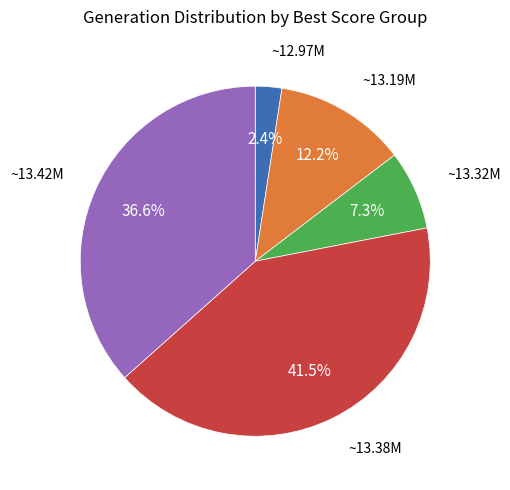

Is there any slice that represents more than half of the pie?

No